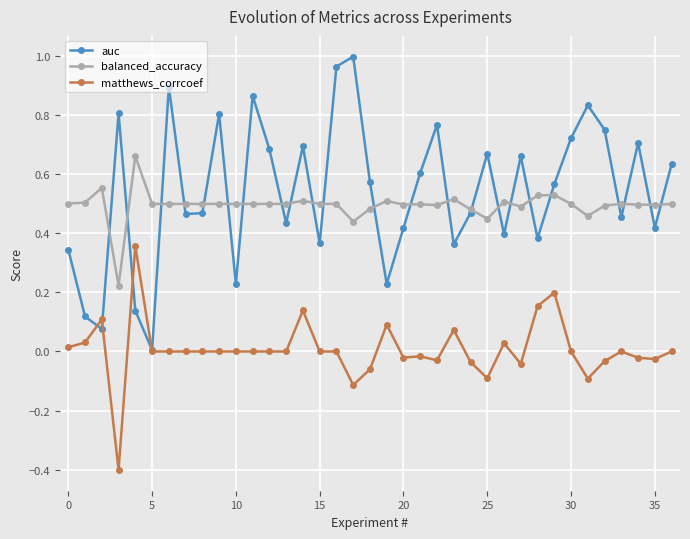

What are all the series names shown in the legend?

auc, balanced_accuracy, matthews_corrcoef